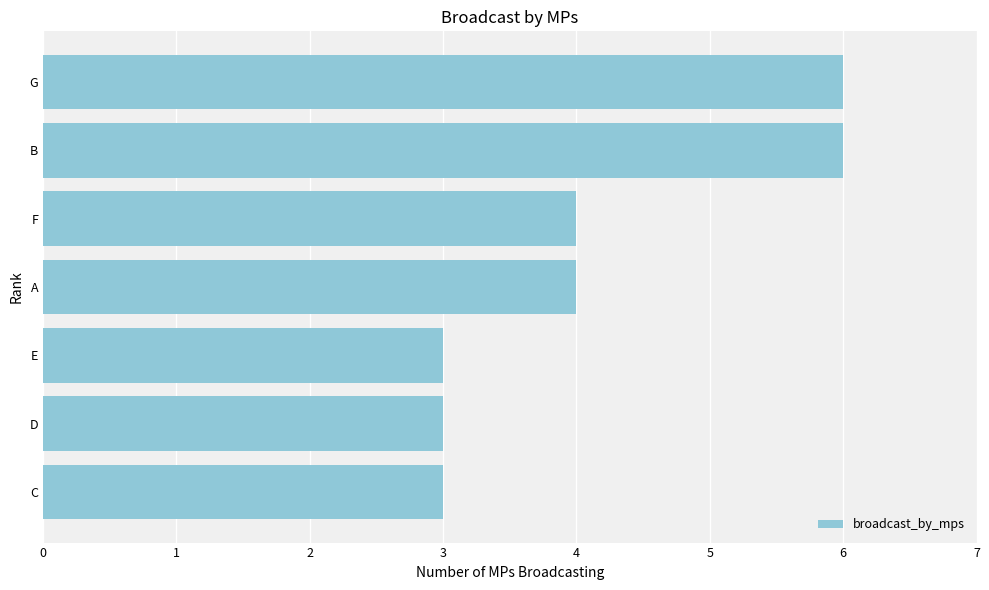

Reading bottom to top, list all the values displayed in this chart.

3	3	3	4	4	6	6